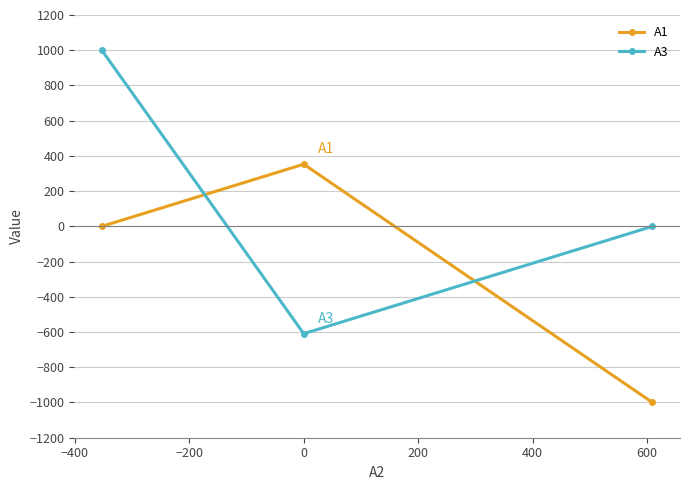

Count the number of categories in the chart.

3